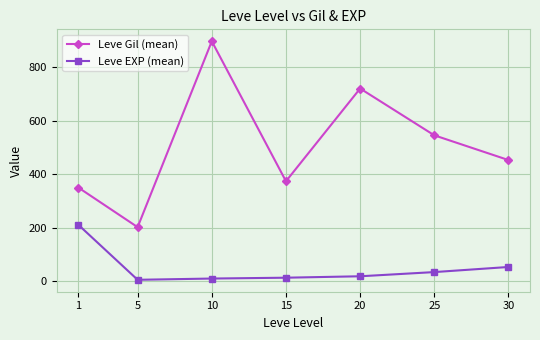

At which category is the sum across all series the highest?

10